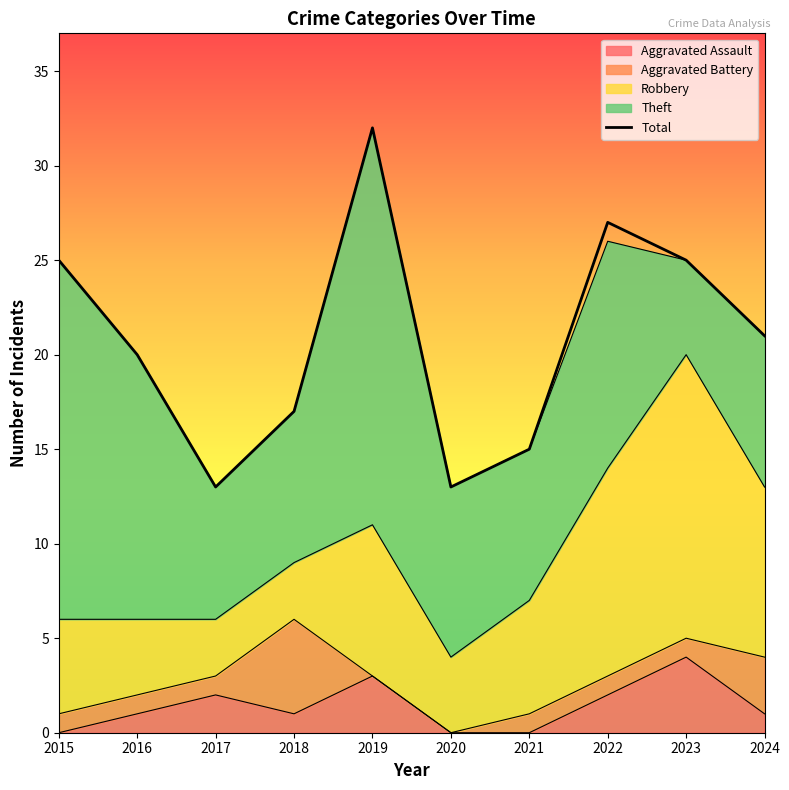

Which has a higher value, 2015 or 2016?

2015